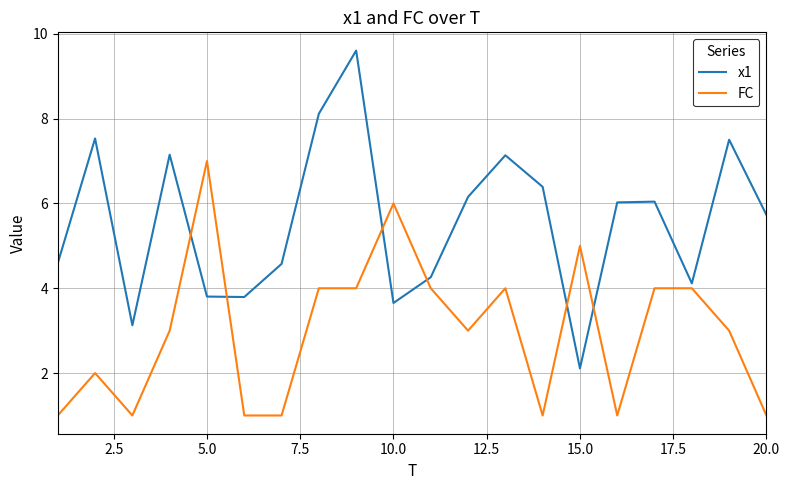

What is the lowest value of the FC series?

1.0